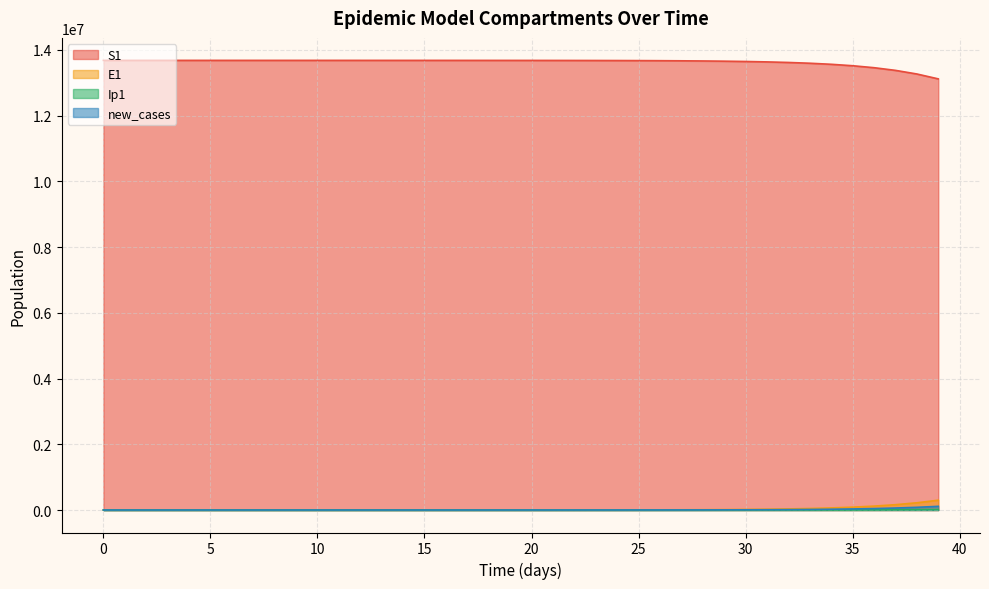

What is the difference between the new_cases values at 9 and 26?

1910.9